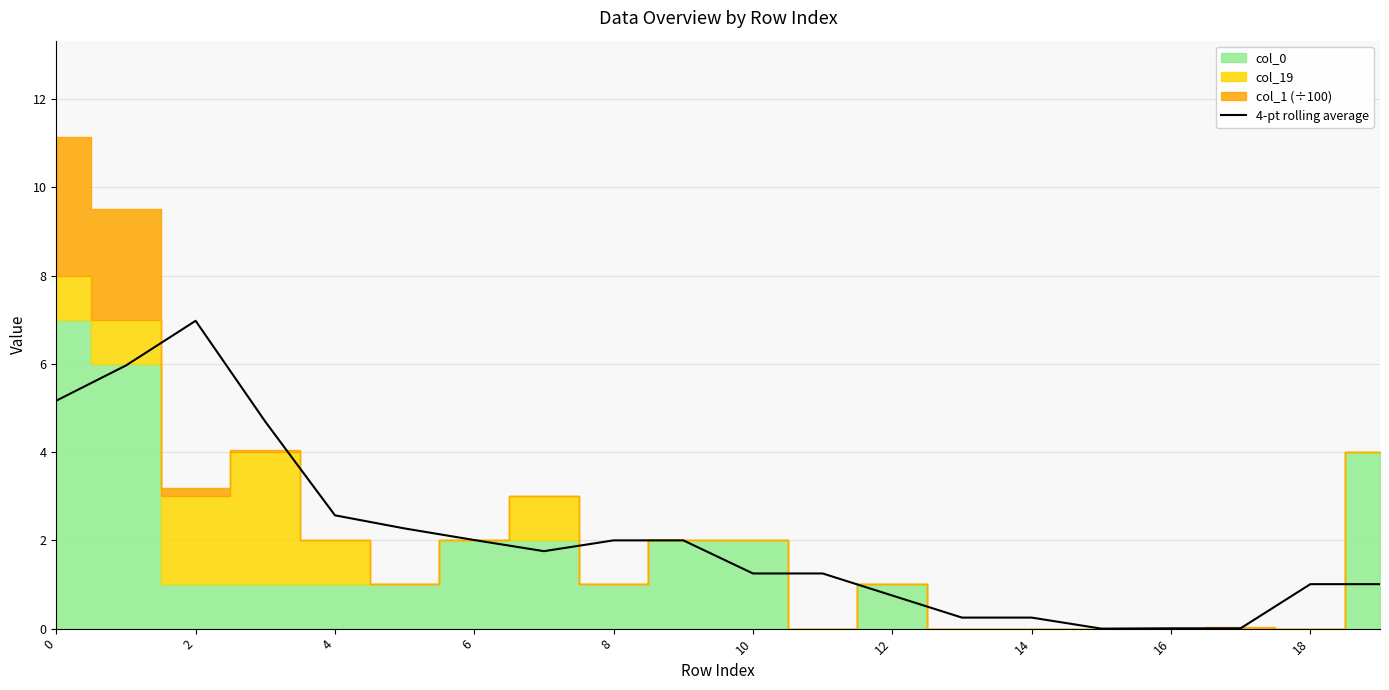

What is the change in value from 12 to 14?

-0.5